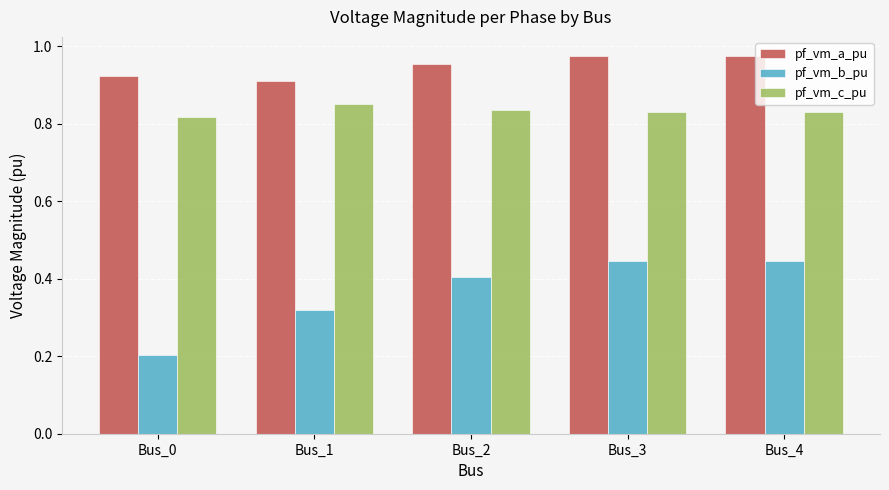

Which category has the lowest value in the pf_vm_b_pu series?

Bus_0